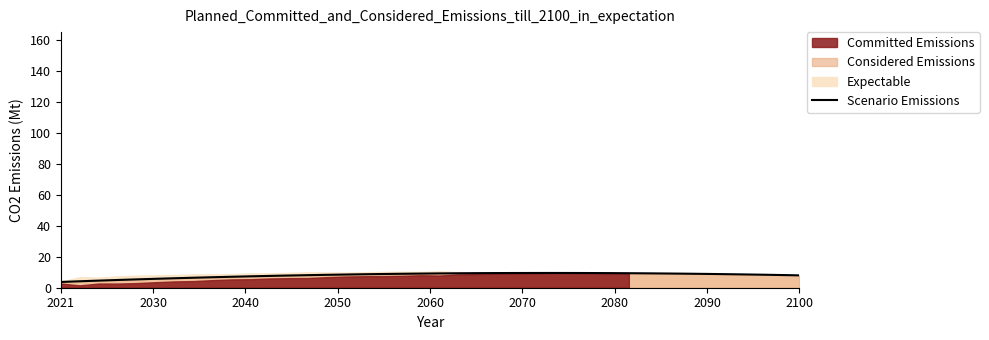

The value at 29 is 15.7. True or false?

False